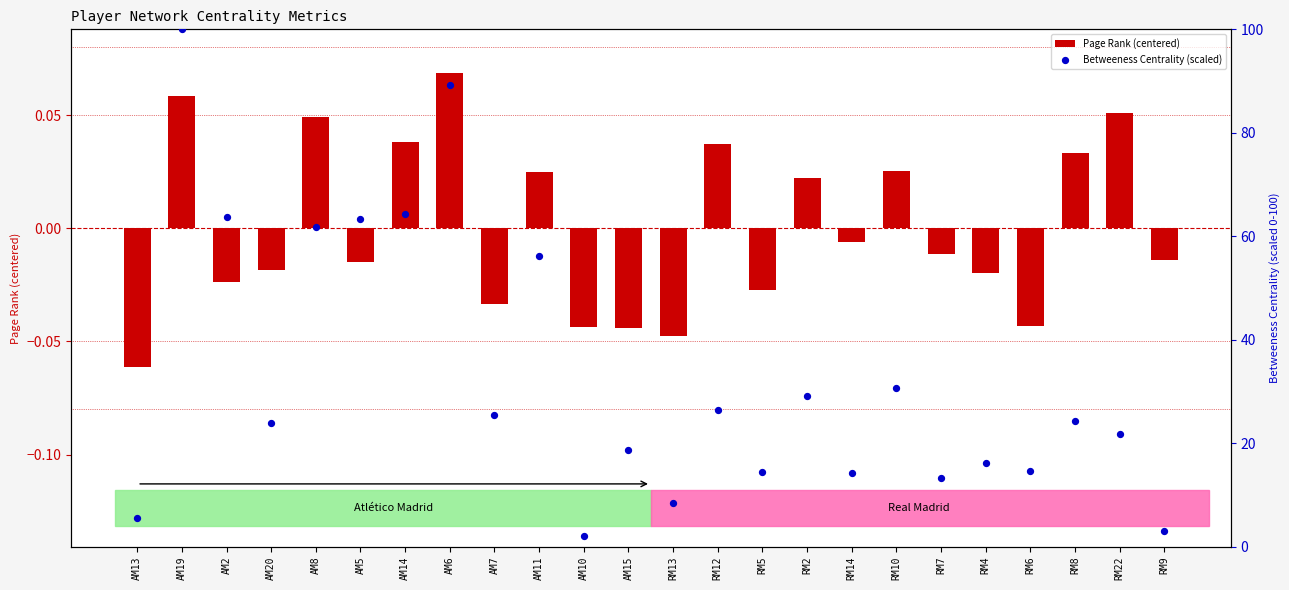

Is the value of Betweeness Centrality (scaled) at RM8 greater than the value of Page Rank (centered) at AM10?

Yes